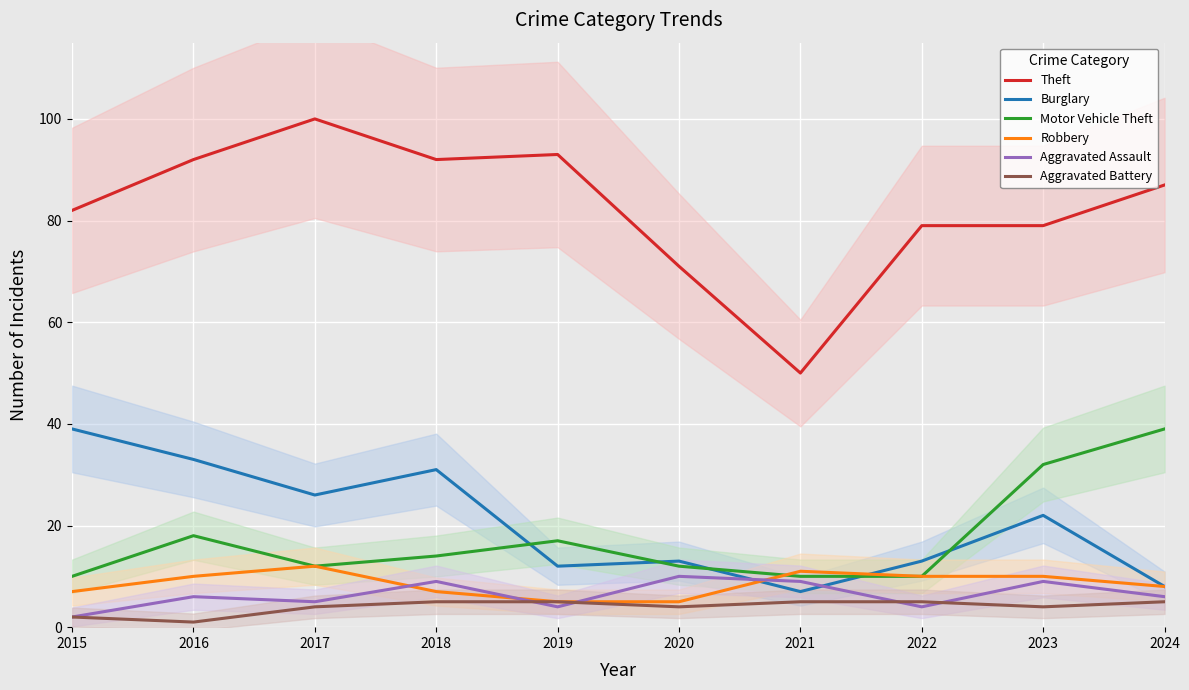

Reading left to right, list all the values displayed in this chart.

Theft: 2015=82	2016=92	2017=100	2018=92	2019=93	2020=71	2021=50	2022=79	2023=79	2024=87
Burglary: 2015=39	2016=33	2017=26	2018=31	2019=12	2020=13	2021=7	2022=13	2023=22	2024=8
Motor Vehicle Theft: 2015=10	2016=18	2017=12	2018=14	2019=17	2020=12	2021=10	2022=10	2023=32	2024=39
Robbery: 2015=7	2016=10	2017=12	2018=7	2019=5	2020=5	2021=11	2022=10	2023=10	2024=8
Aggravated Assault: 2015=2	2016=6	2017=5	2018=9	2019=4	2020=10	2021=9	2022=4	2023=9	2024=6
Aggravated Battery: 2015=2	2016=1	2017=4	2018=5	2019=5	2020=4	2021=5	2022=5	2023=4	2024=5